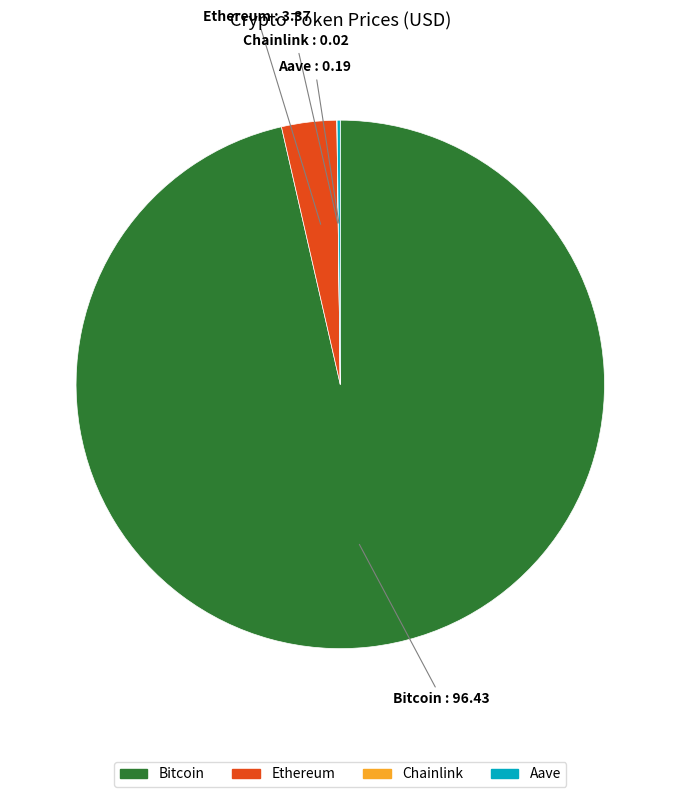

The Bitcoin slice represents 96% of the pie. True or false?

True